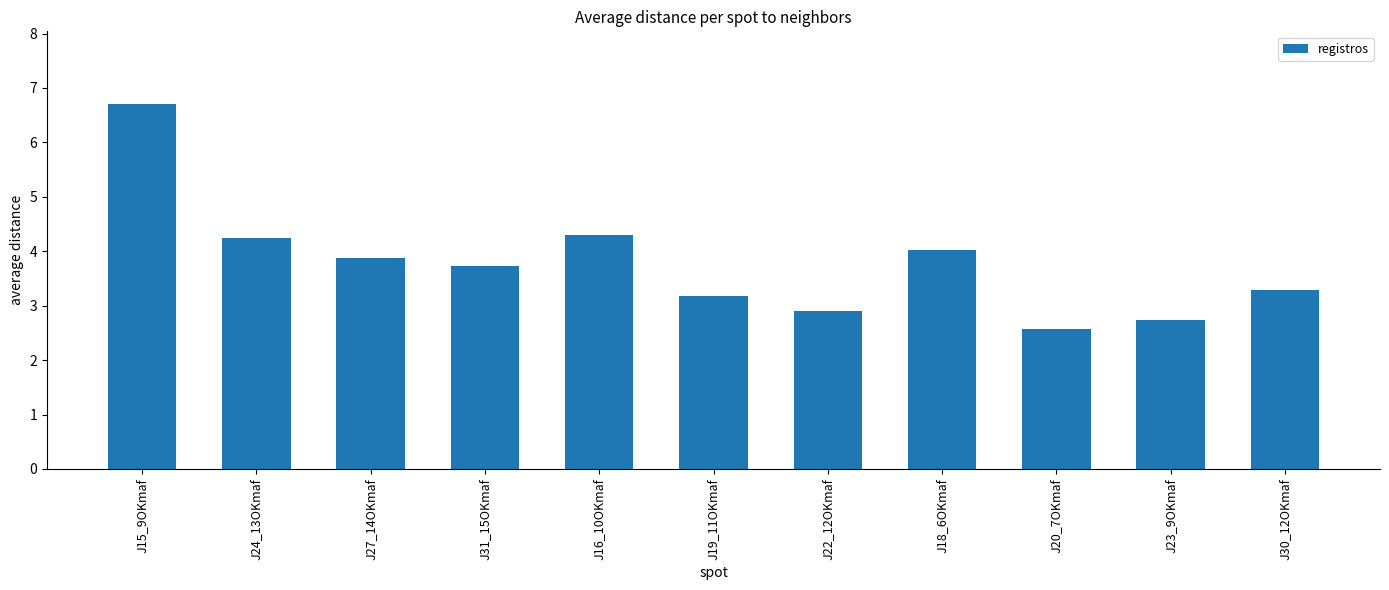

The value at J27_14OKmaf is 1.3. True or false?

False